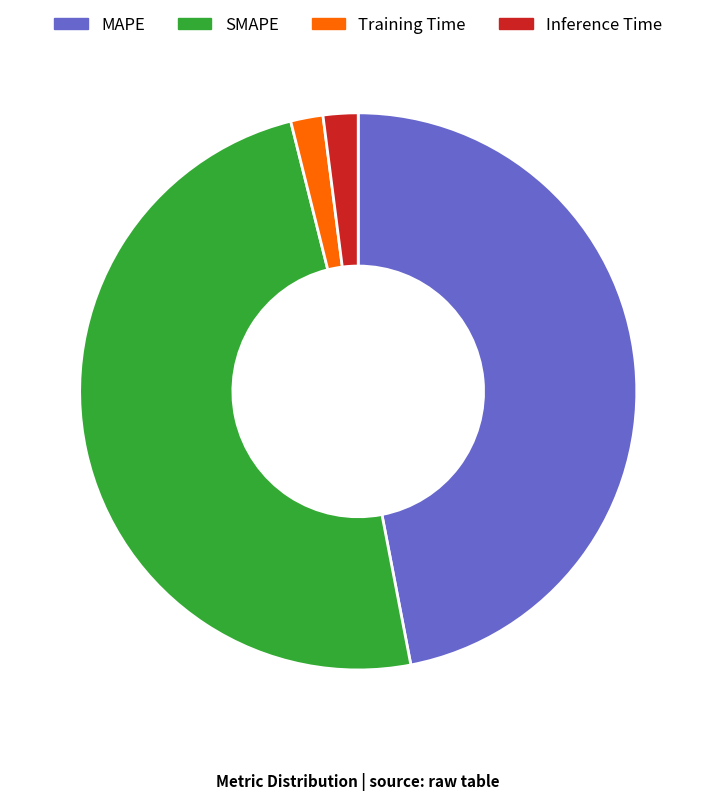

Which has a higher value, Training Time or SMAPE?

SMAPE